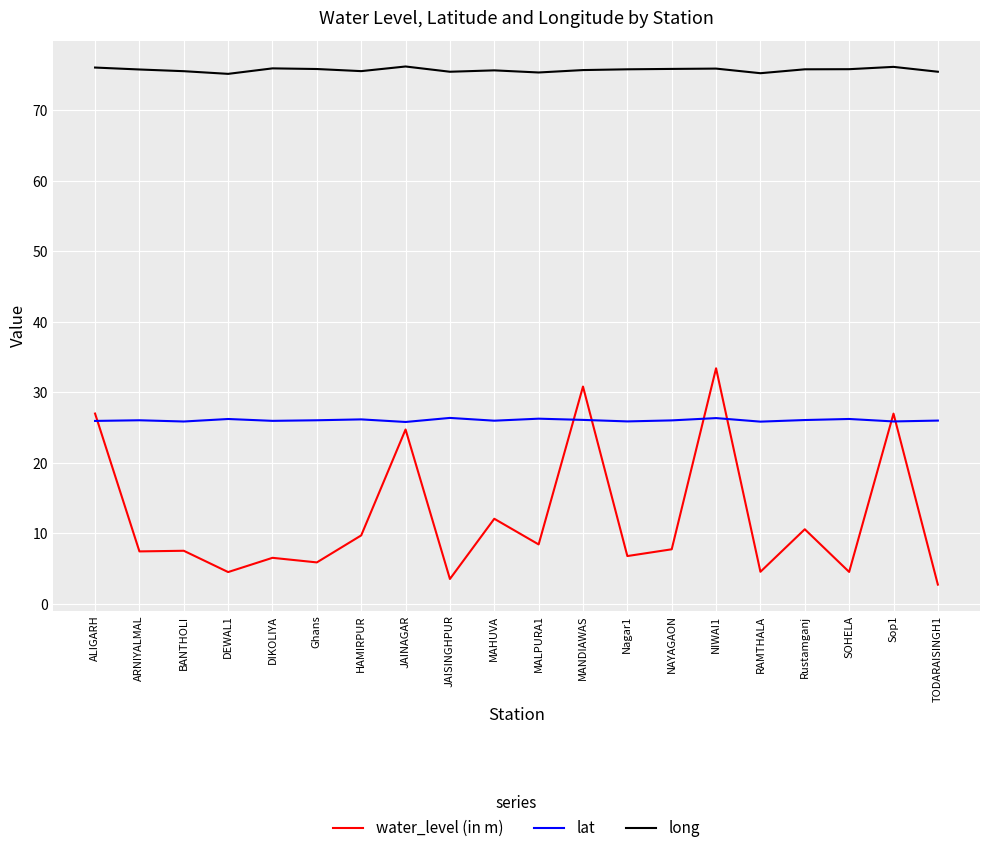

True or false: long and lat intersect in this chart.

False